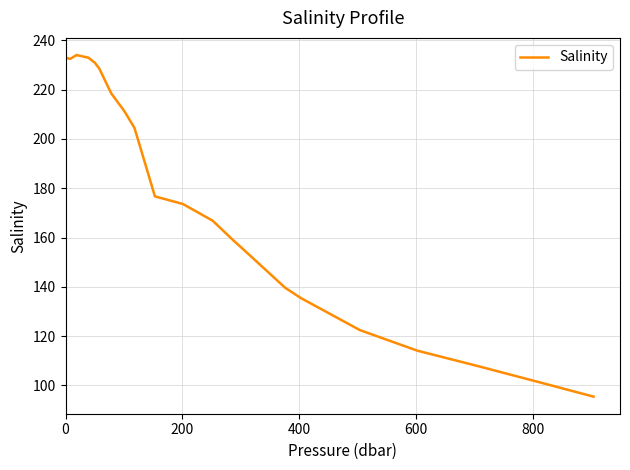

What is the difference between the maximum and minimum values?

138.7